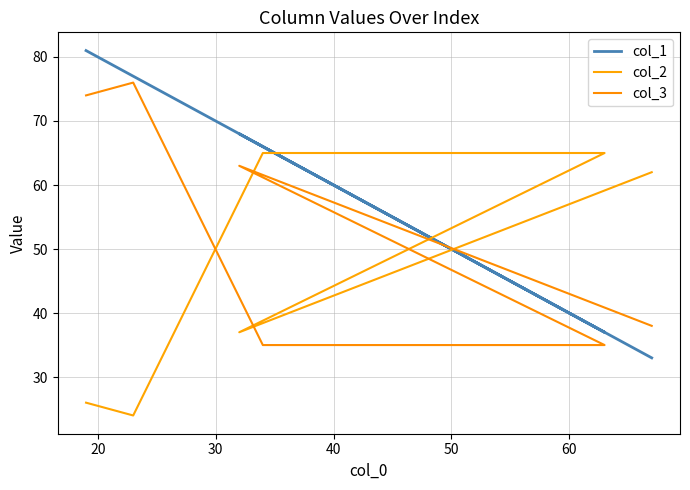

What is the difference between the highest and lowest values at 30?

31